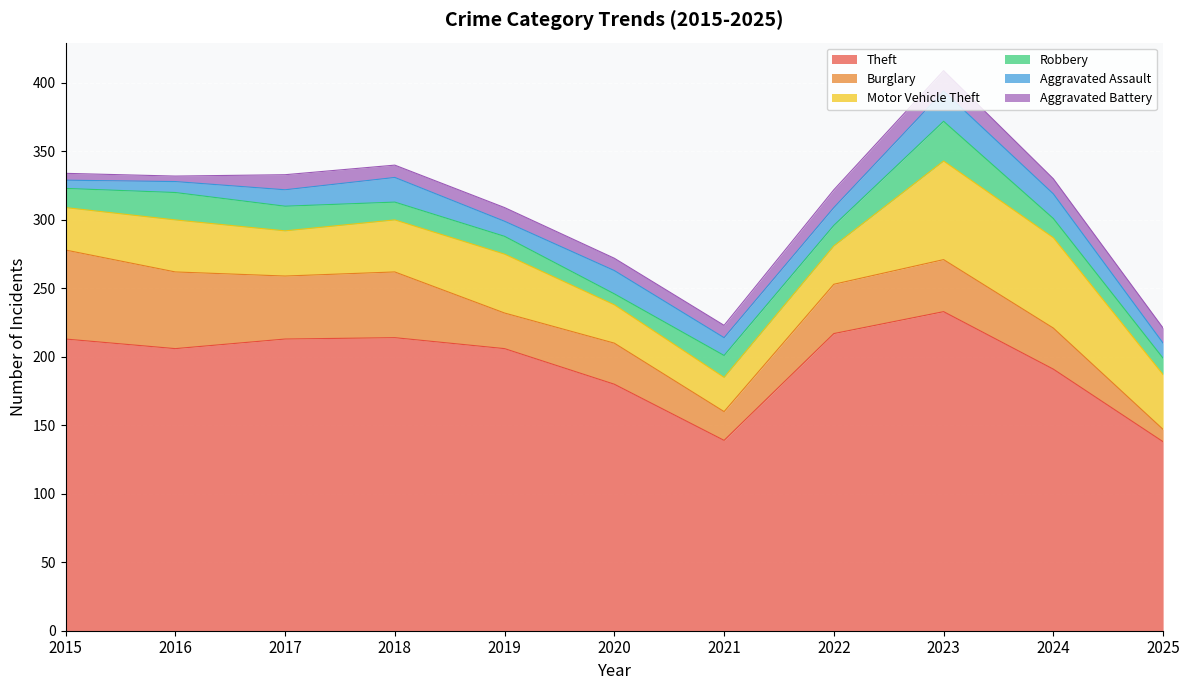

Rank the series at 2019 from lowest to highest value.

Aggravated Battery, Aggravated Assault, Robbery, Burglary, Motor Vehicle Theft, Theft